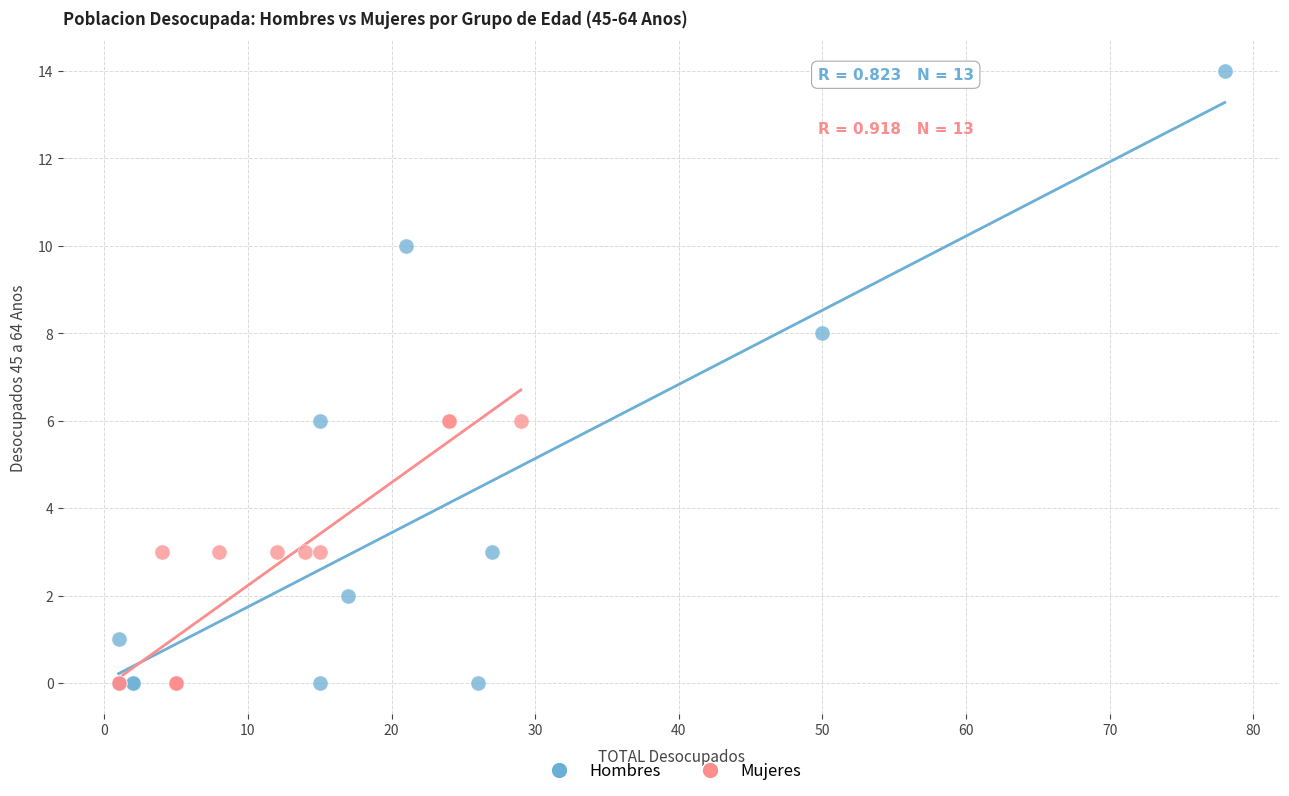

What are all the series names shown in the legend?

Hombres, Mujeres